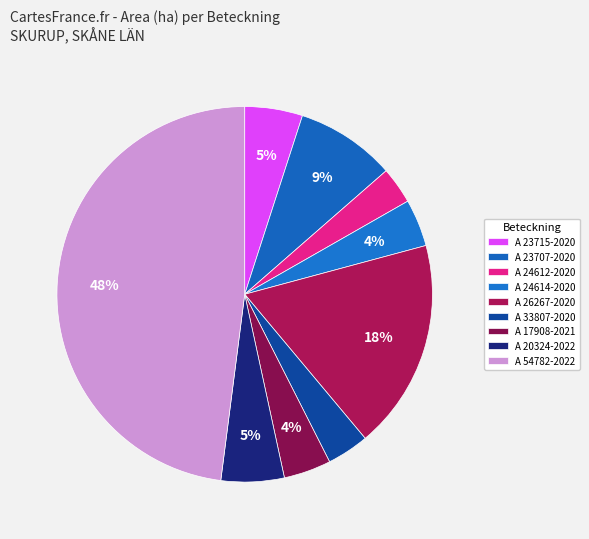

Between A 26267-2020 and A 17908-2021, which is larger?

A 26267-2020